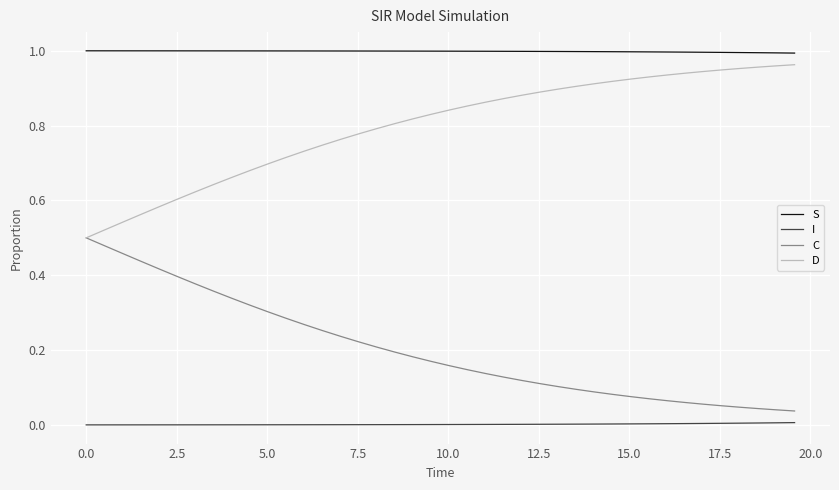

True or false: I and C intersect in this chart.

False